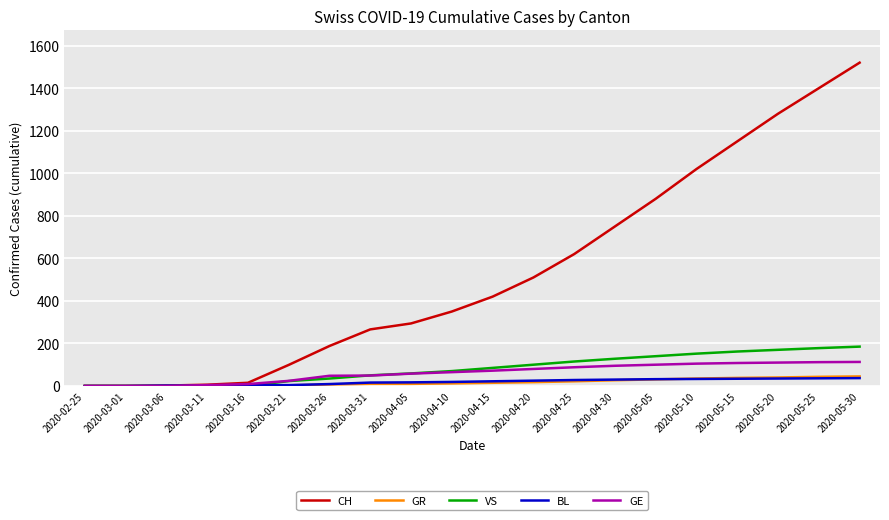

Between 2020-02-25 and 2020-04-15, which series saw the biggest shift?

CH